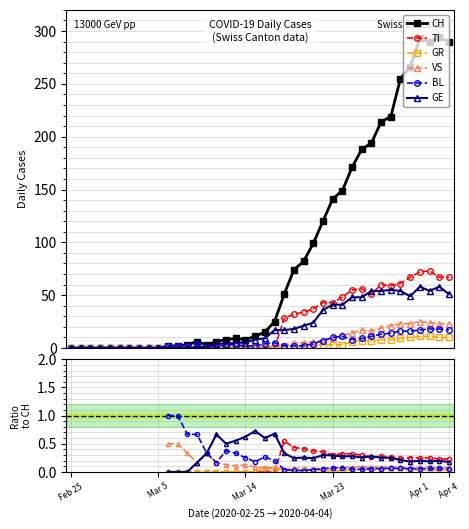

What is the difference between the highest and lowest values at 17?

9.0